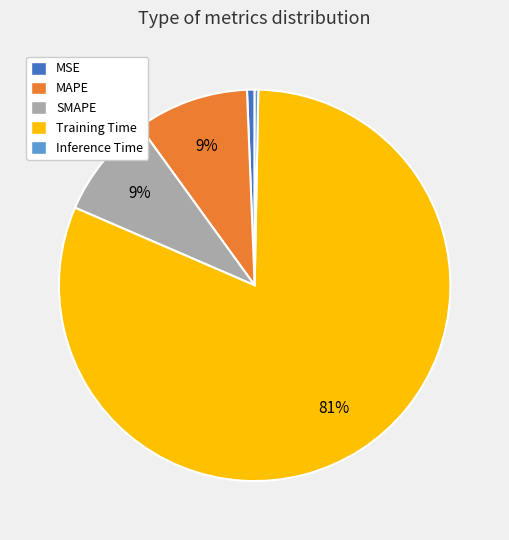

Is MSE the majority of the pie?

No